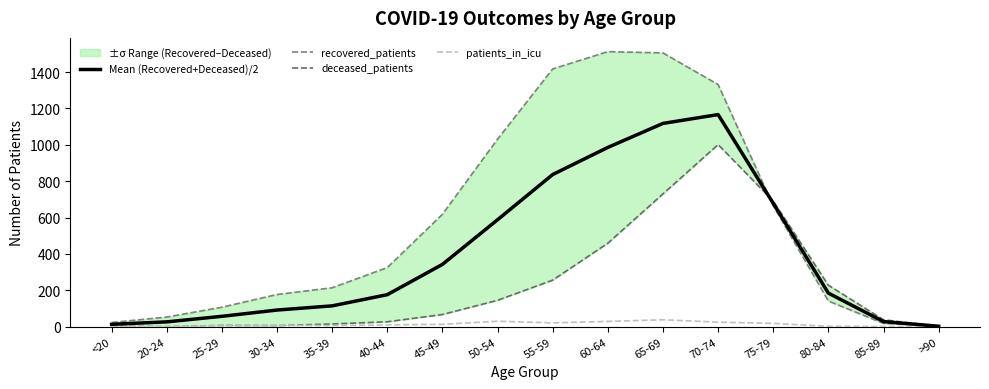

At how many categories does at least one series exceed 191?

10